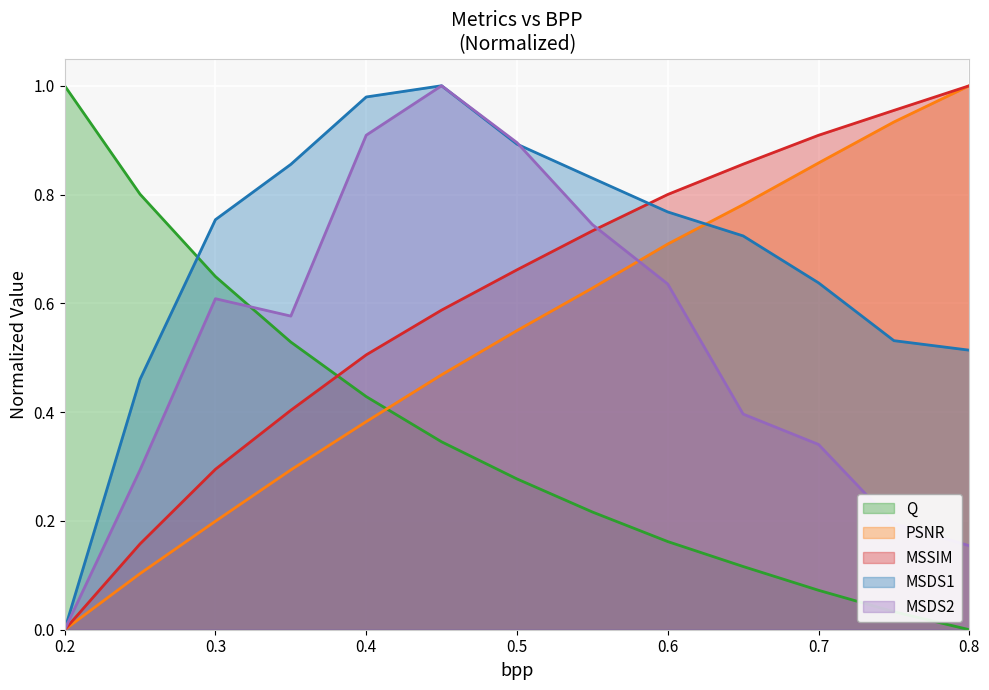

The PSNR series shows 0.1 at 0.3. True or false?

False